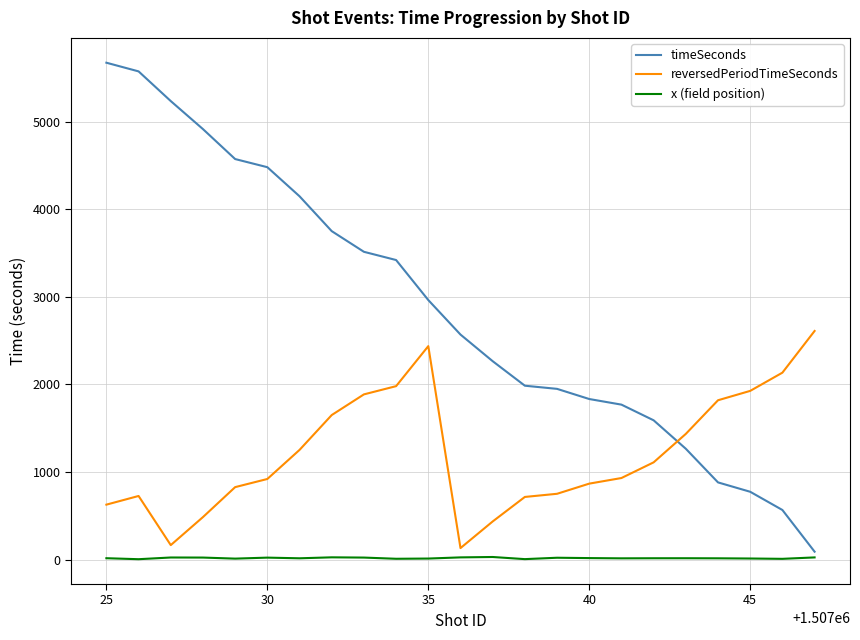

Which series has the largest total across all categories?

timeSeconds